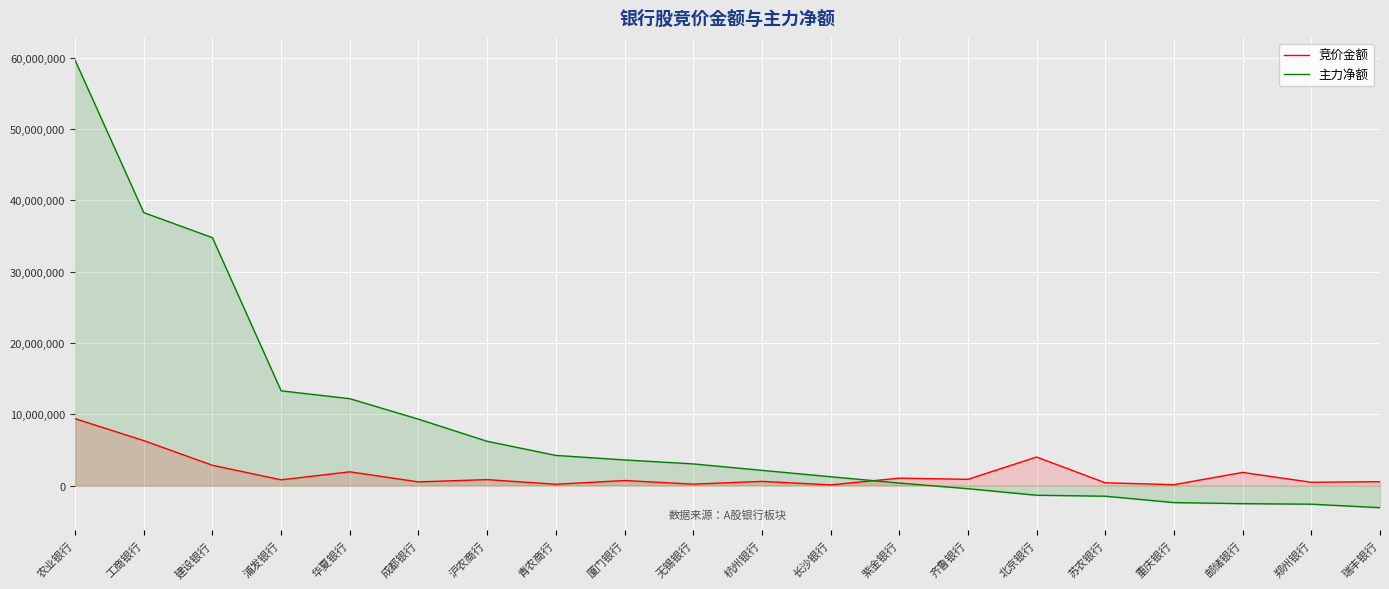

Where do 主力净额 and 竞价金额 first cross each other?

长沙银行 and 紫金银行